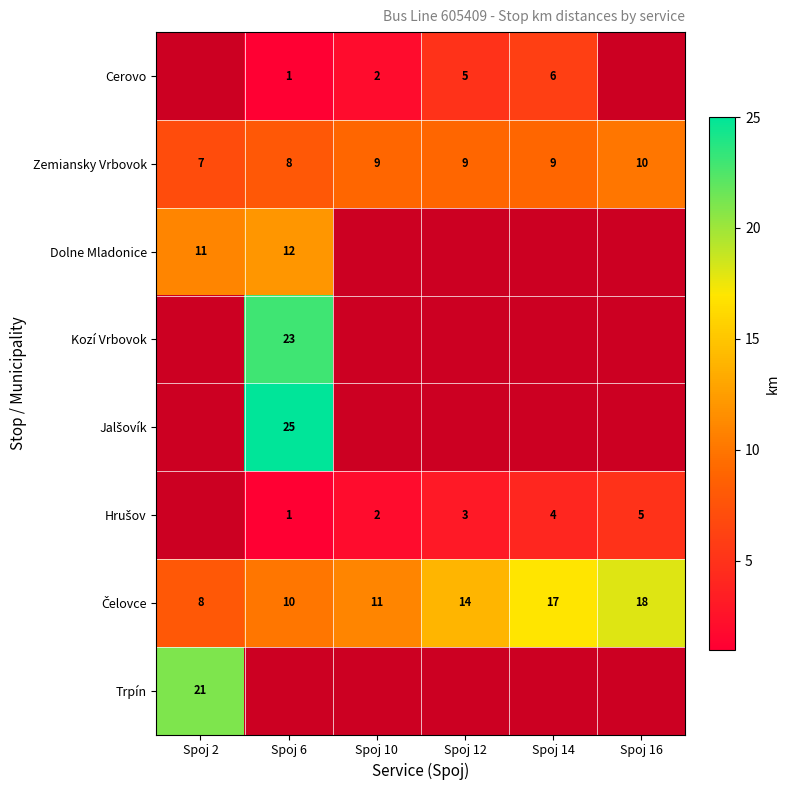

At which label does Zemiansky Vrbovok reach its peak?

Spoj 16